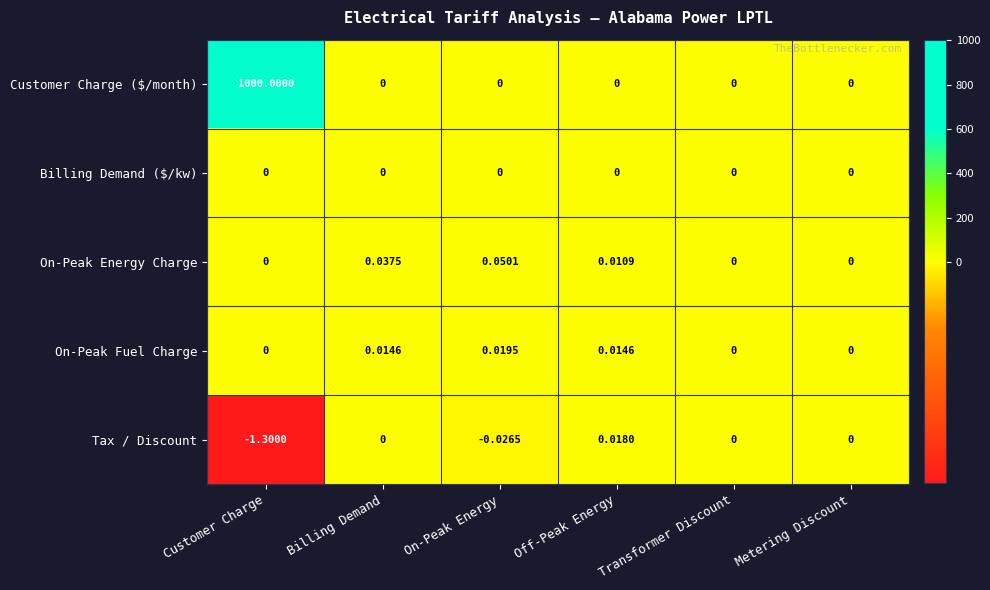

What is the greatest value displayed?

1000.0